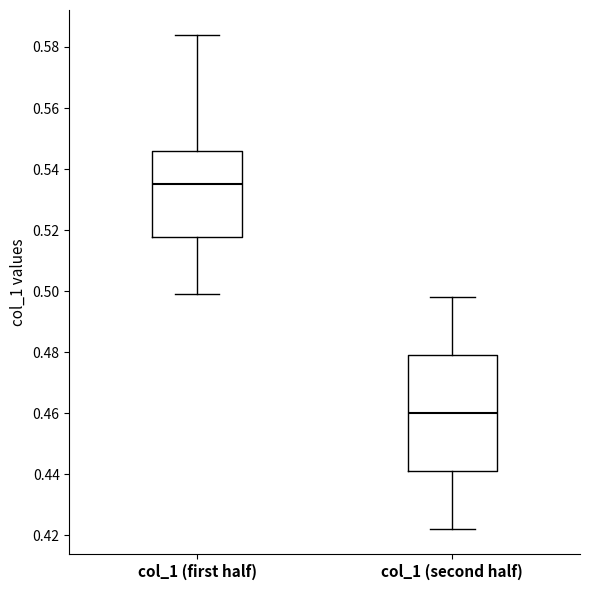

Which box's median line is the lowest?

col_1 (second half)